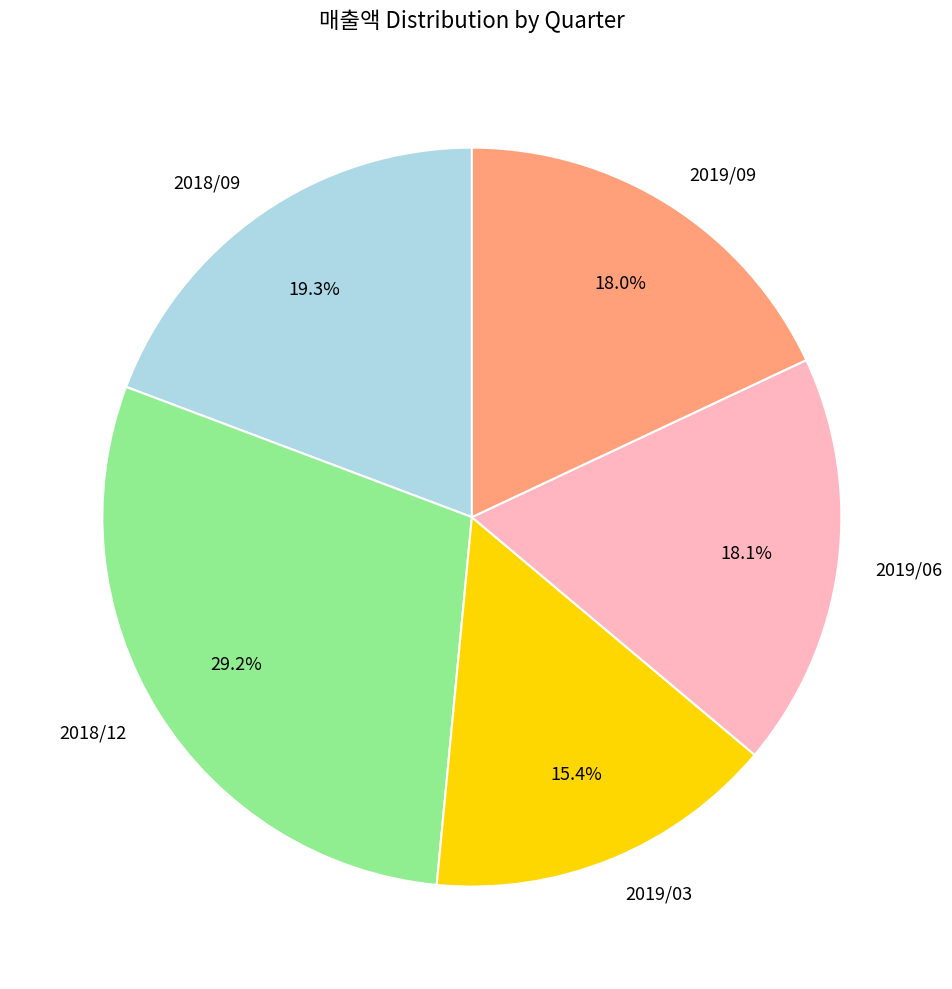

What is the smallest slice in the pie chart?

2019/03